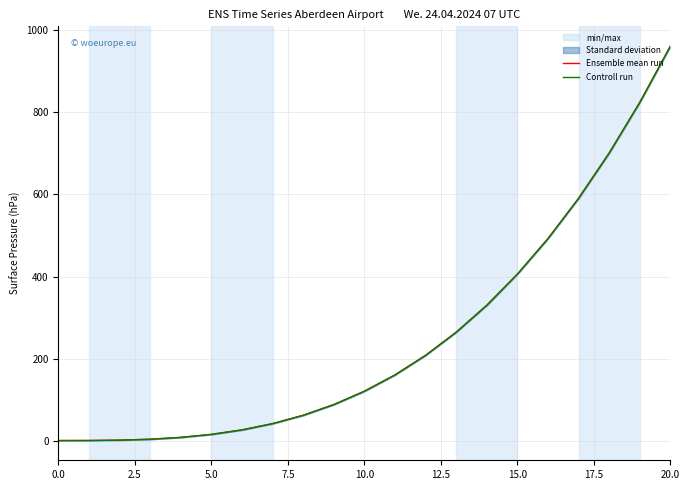

True or false: Controll run has more than 1 points higher than both neighbors.

False